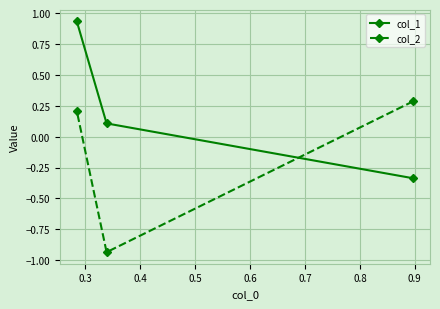

At how many categories does at least one series exceed 0?

3